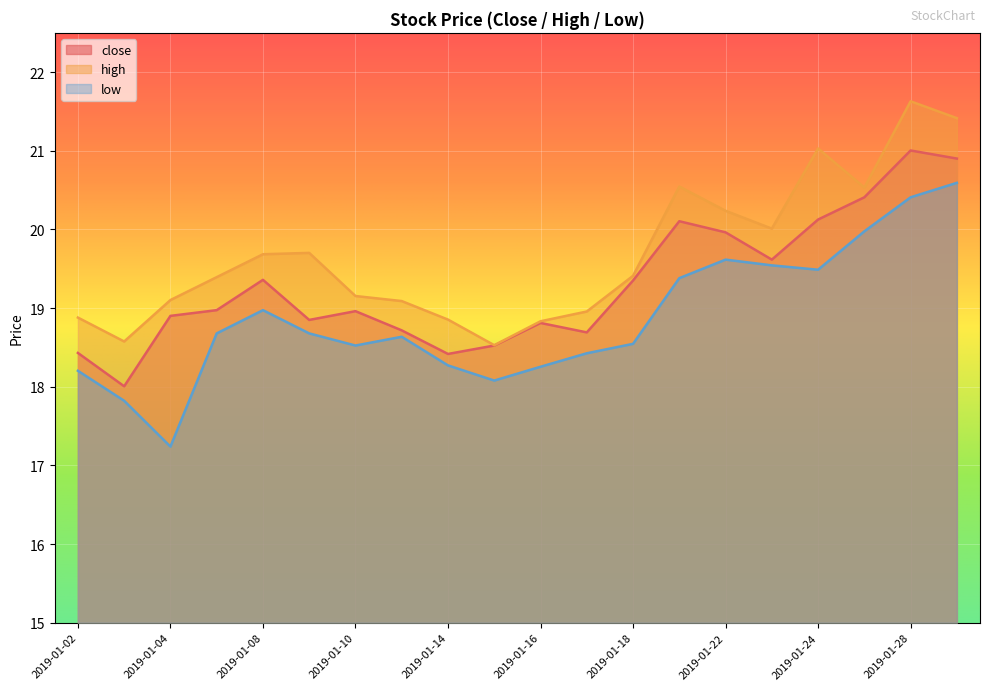

What are all the series names shown in the legend?

close, high, low